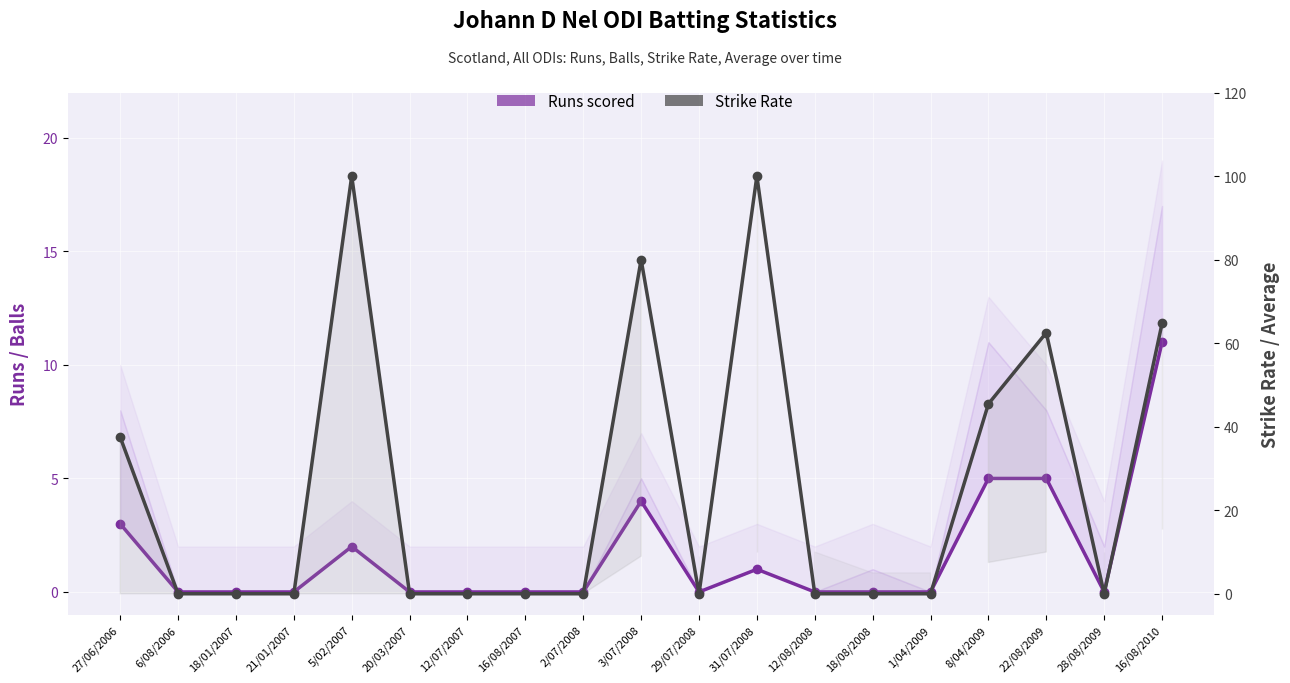

Is it true that Runs scored equals 0.0 at 29/07/2008?

True